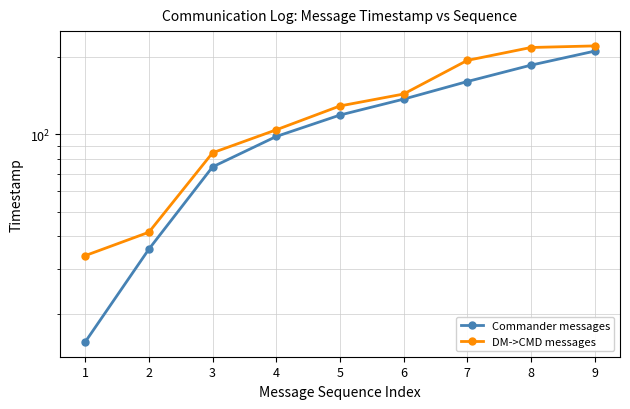

The Commander messages series shows 210.0 at 9. True or false?

True